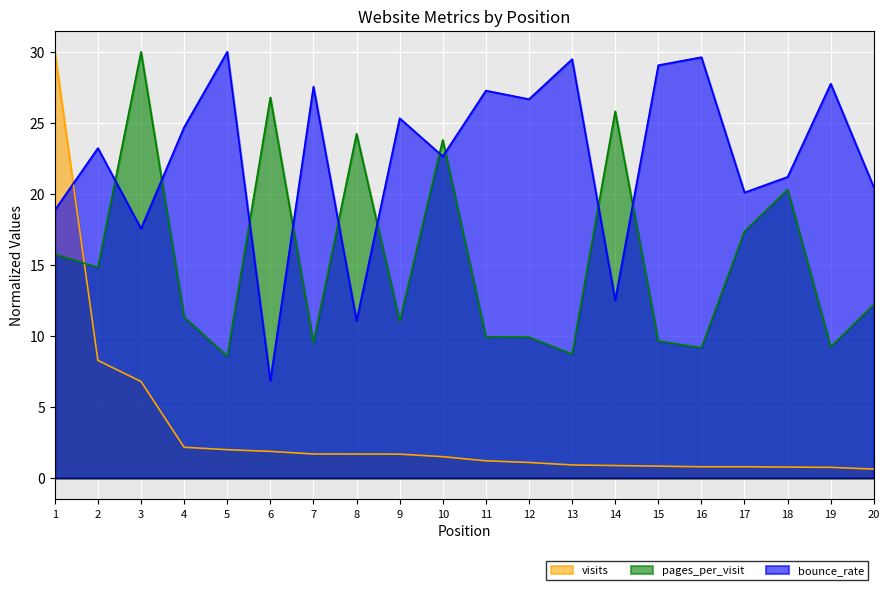

What is the difference between the maximum and minimum values in the bounce_rate series?

23.2